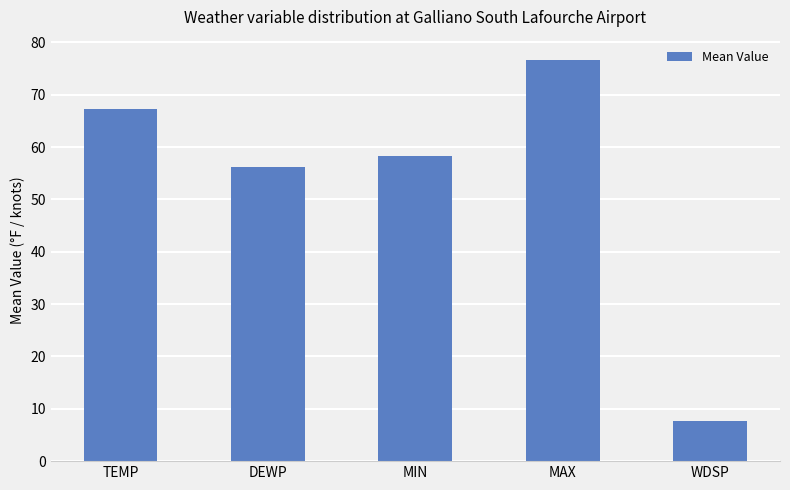

At which category does the chart reach its minimum across all series?

WDSP